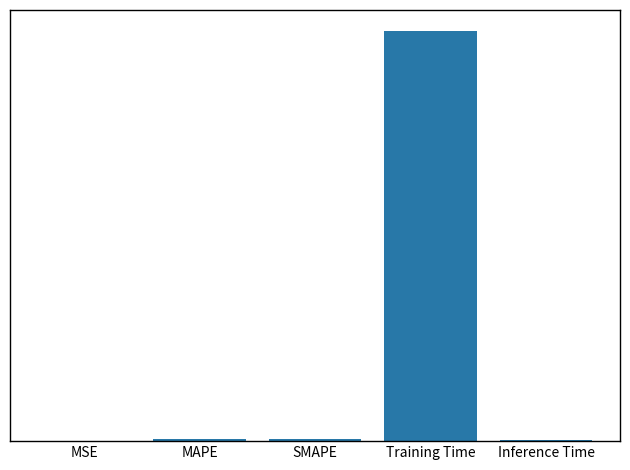

Are the bars horizontal?

No